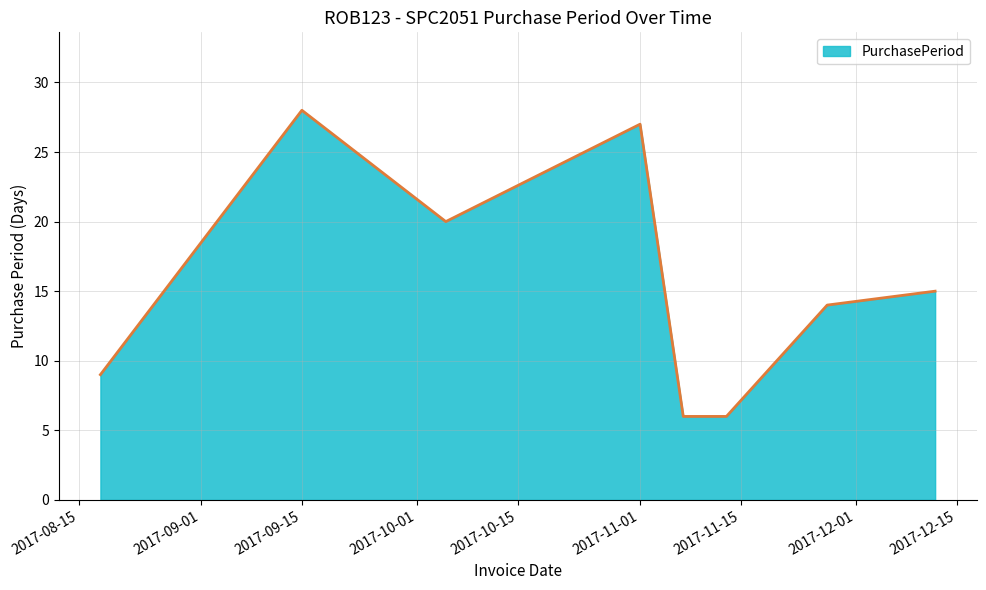

How many interior local peaks (higher than both neighbors) does the data have?

2